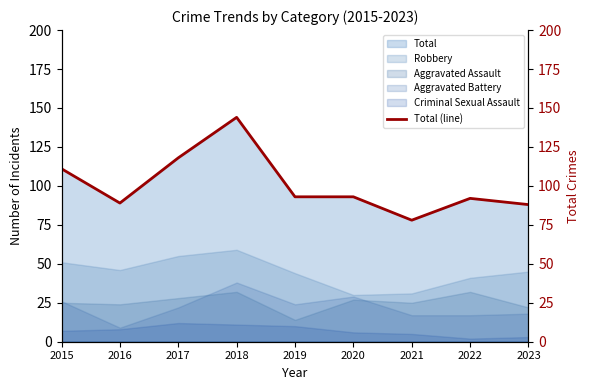

How many interior local valleys (lower than both neighbors) does the data have?

2